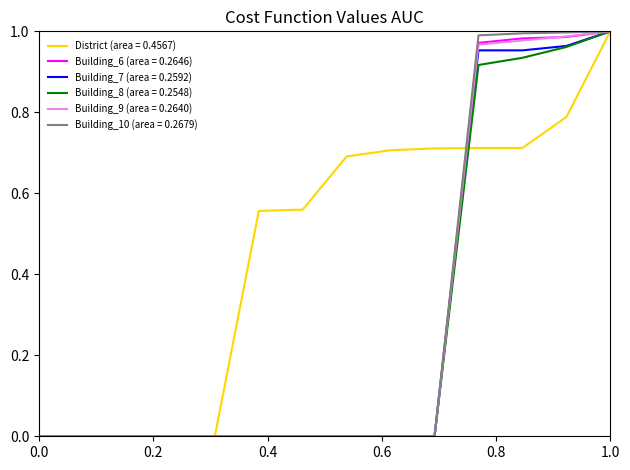

What are all the series names shown in the legend?

District (area = 0.4567), Building_6 (area = 0.2646), Building_7 (area = 0.2592), Building_8 (area = 0.2548), Building_9 (area = 0.2640), Building_10 (area = 0.2679)